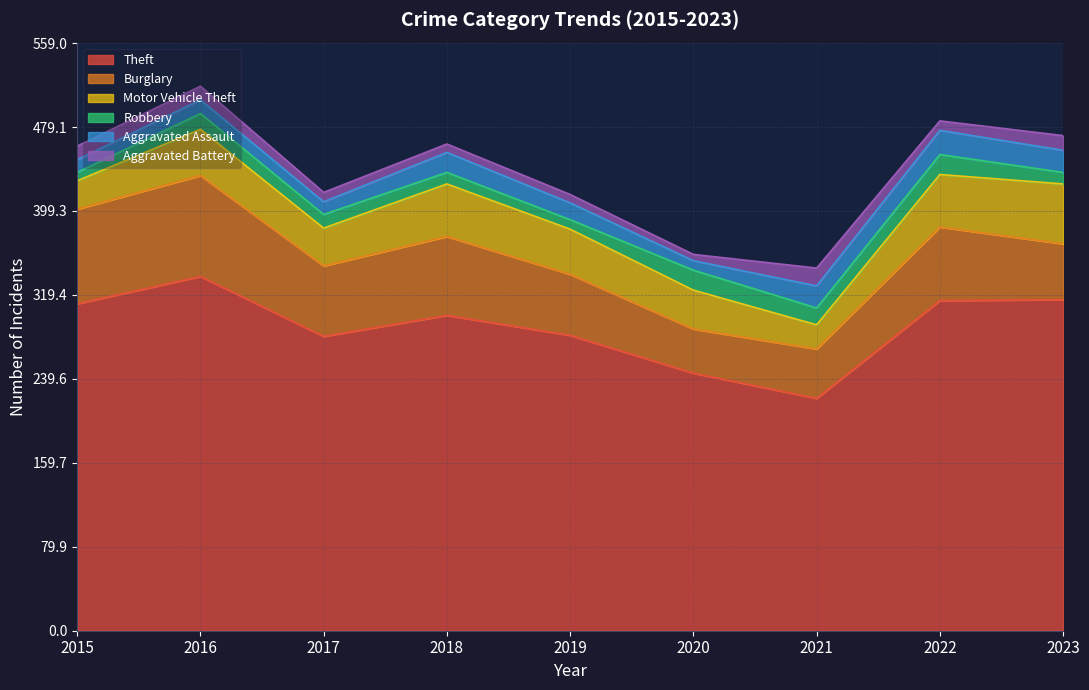

True or false: Robbery and Theft intersect in this chart.

False